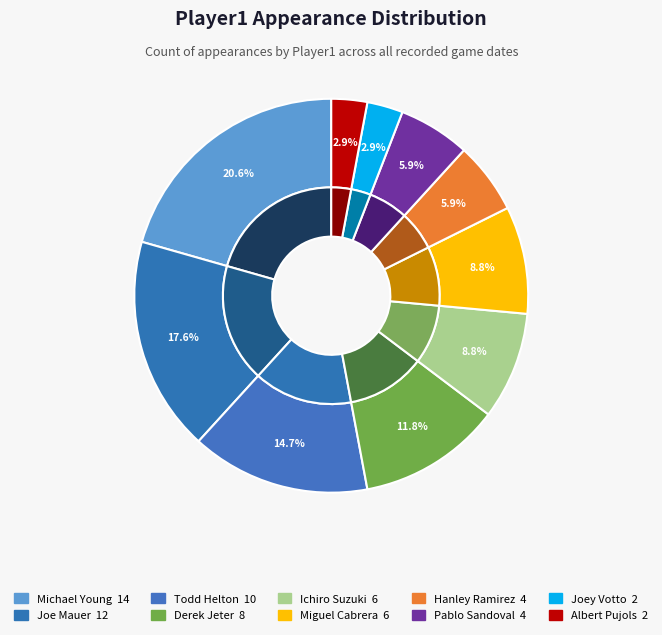

To the nearest percent, what portion does Joe Mauer represent?

18%